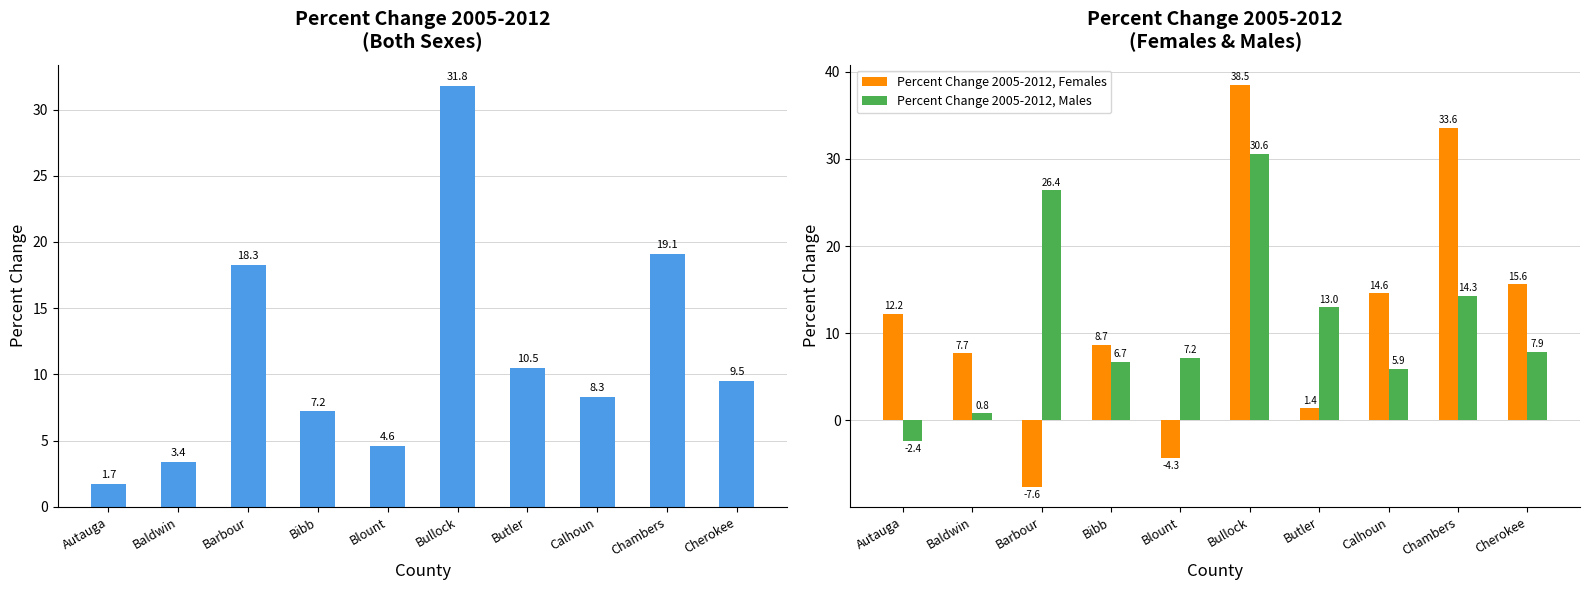

Reading right to left, transcribe all the data shown in this chart.

Percent Change 2005-2012, Both Sexes: 9.5	19.1	8.3	10.5	31.8	4.6	7.2	18.3	3.4	1.7
Percent Change 2005-2012, Females: 15.6	33.6	14.6	1.4	38.5	-4.3	8.7	-7.6	7.7	12.2
Percent Change 2005-2012, Males: 7.9	14.3	5.9	13.0	30.6	7.2	6.7	26.4	0.8	-2.4